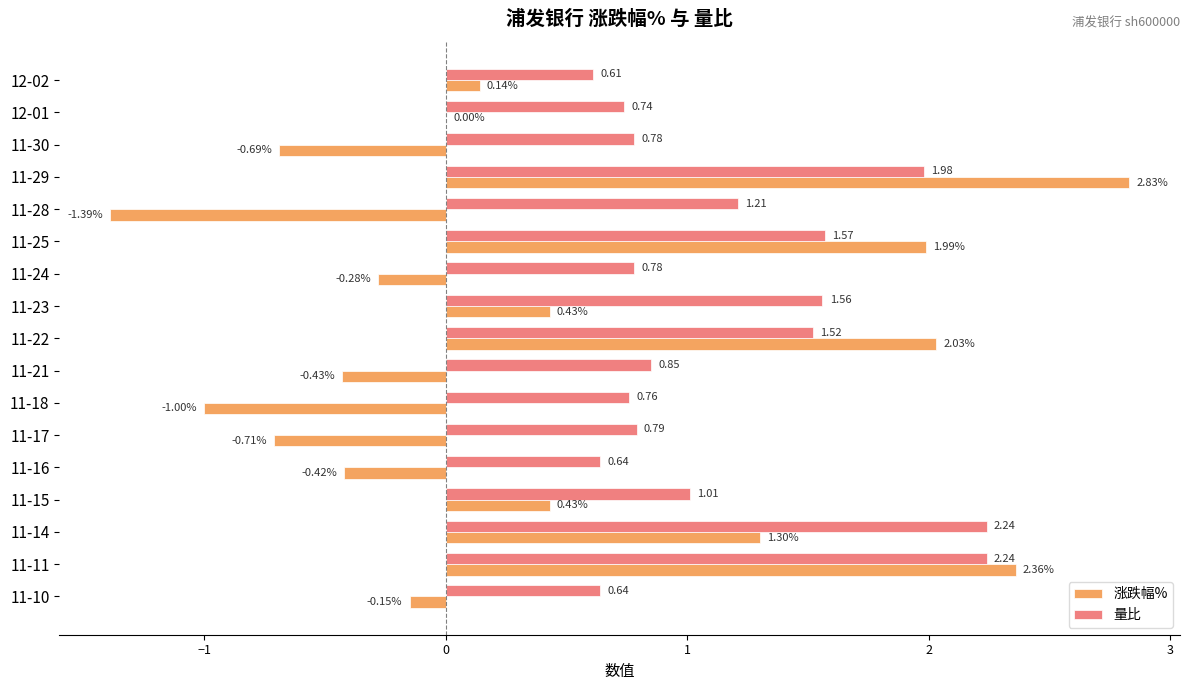

What is the sum of all 量比 values?

19.9